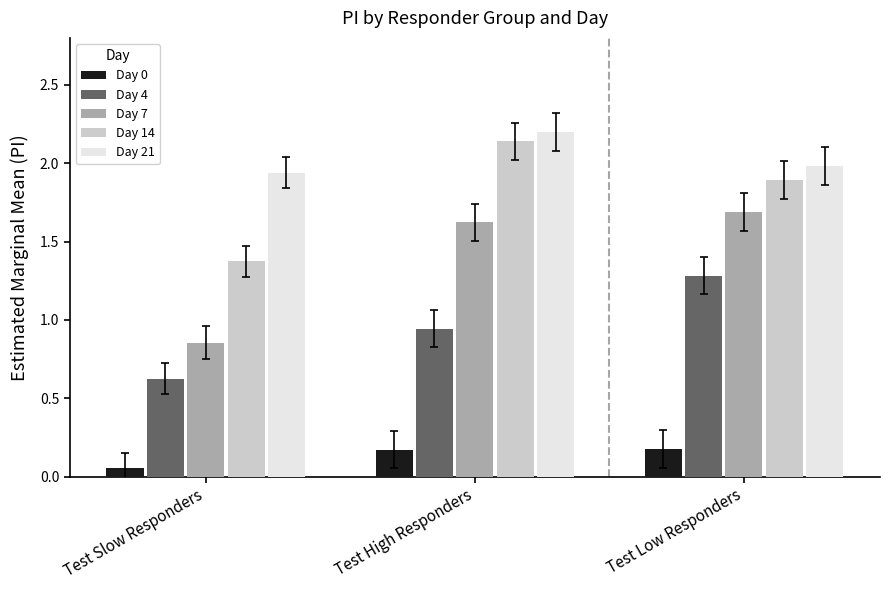

Which series has the largest total across all categories?

Day 21